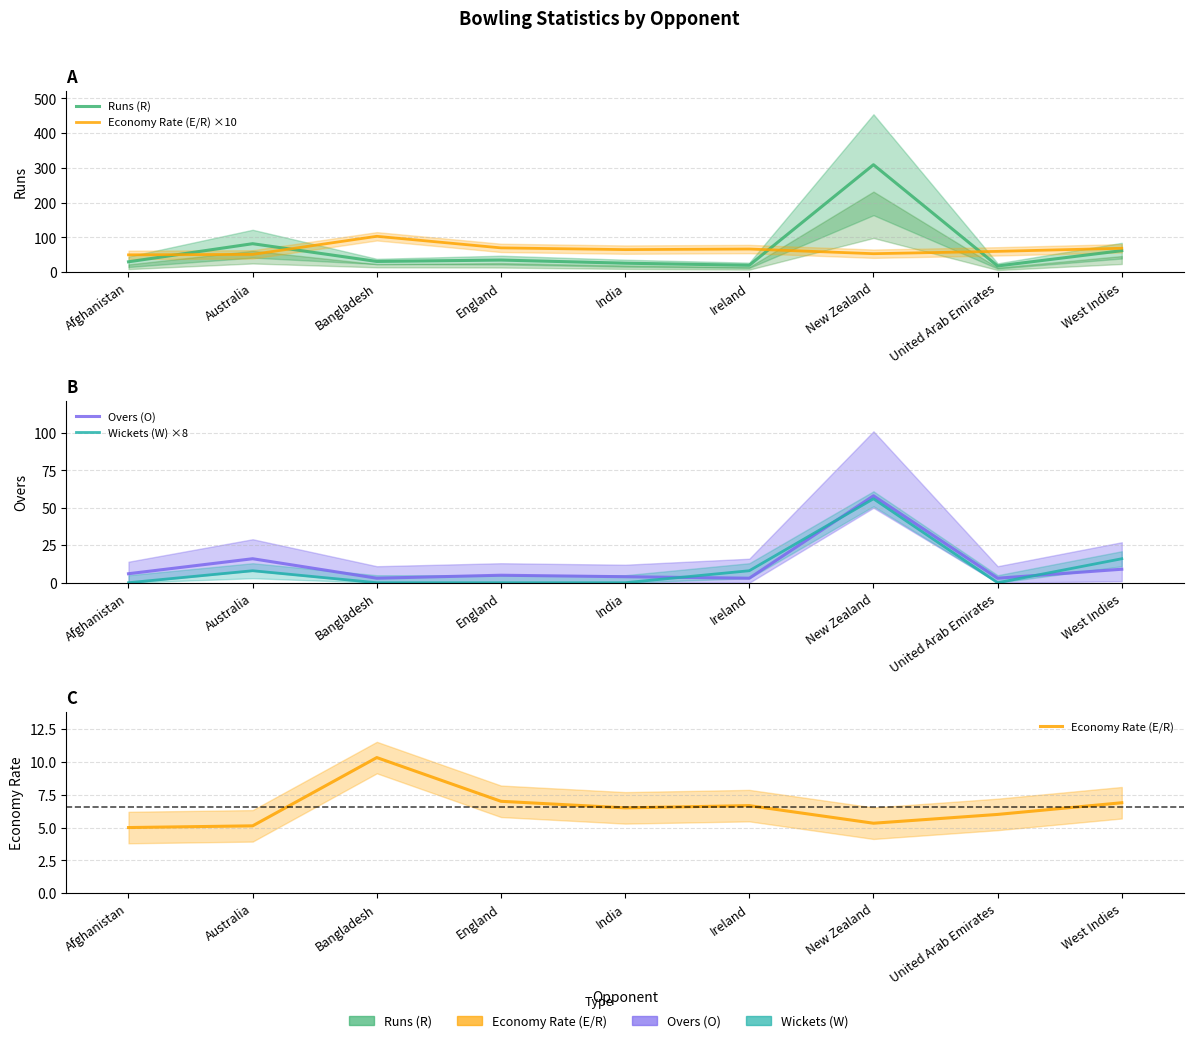

What is the label of the 5th point from the right?

India